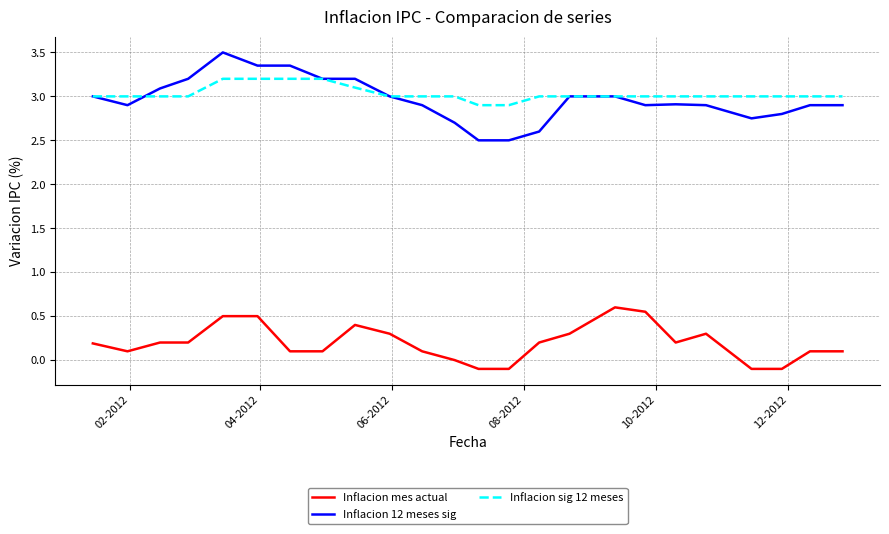

True or false: Inflacion 12 meses sig and Inflacion mes actual intersect in this chart.

False